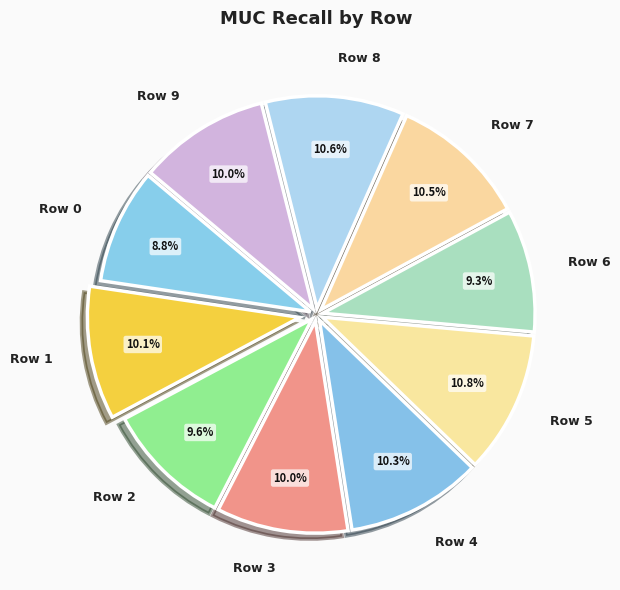

The Row 6 slice represents 9% of the pie. True or false?

True